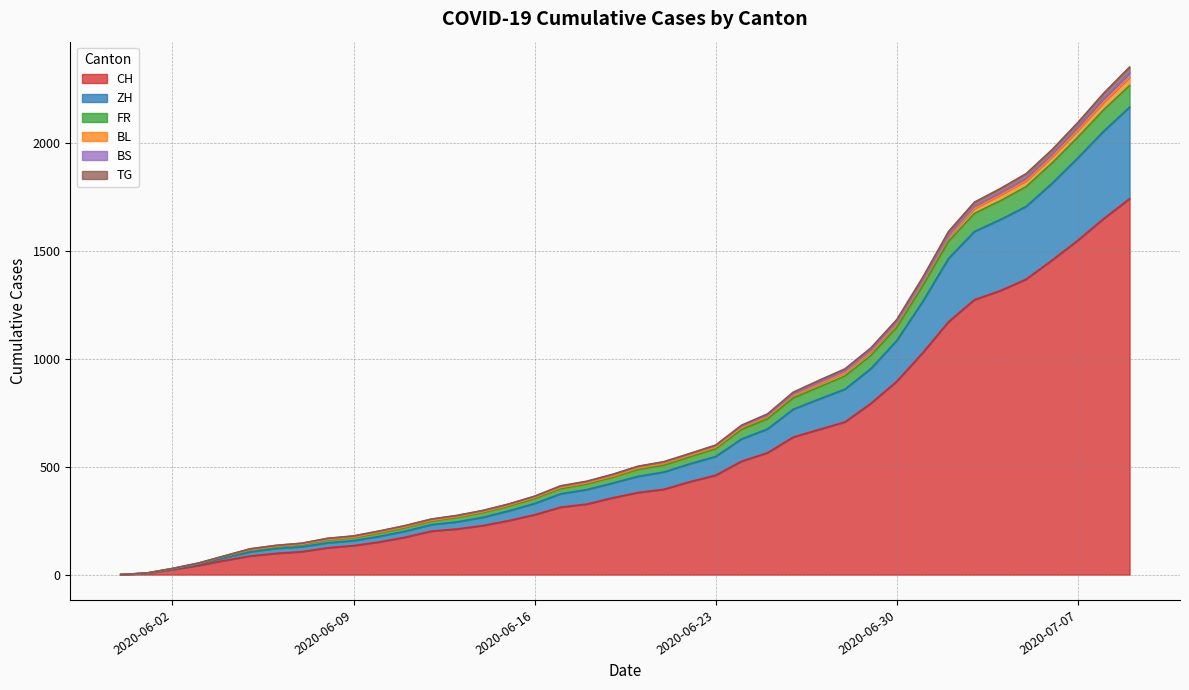

Does the chart have visible grid lines?

Yes